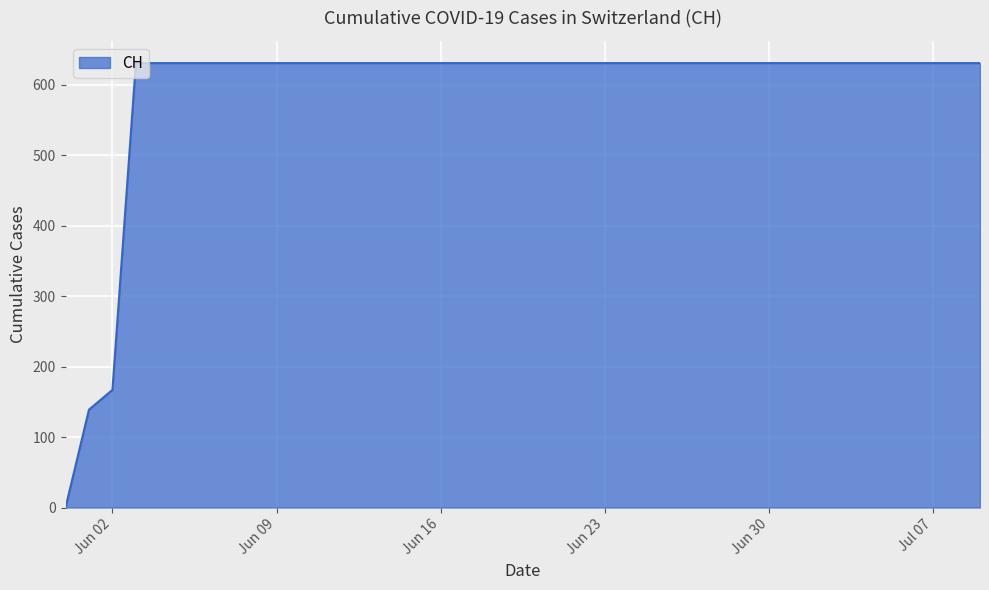

What is the difference between the second highest and minimum values?

631